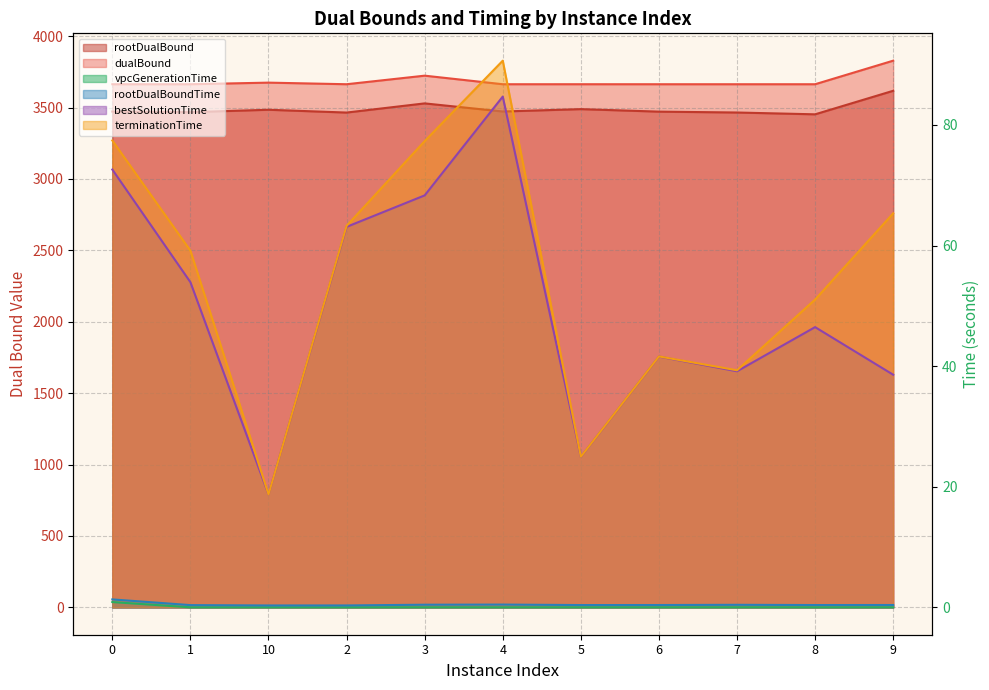

What is the difference between the highest and lowest values at 1?

3663.6